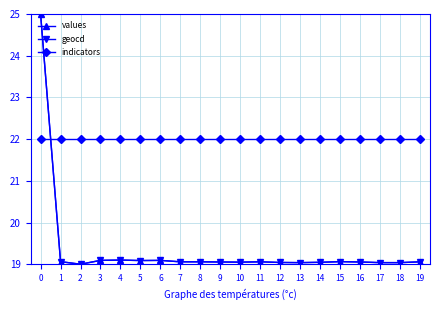

What is the spread (max minus min) of values at 5?

2.9